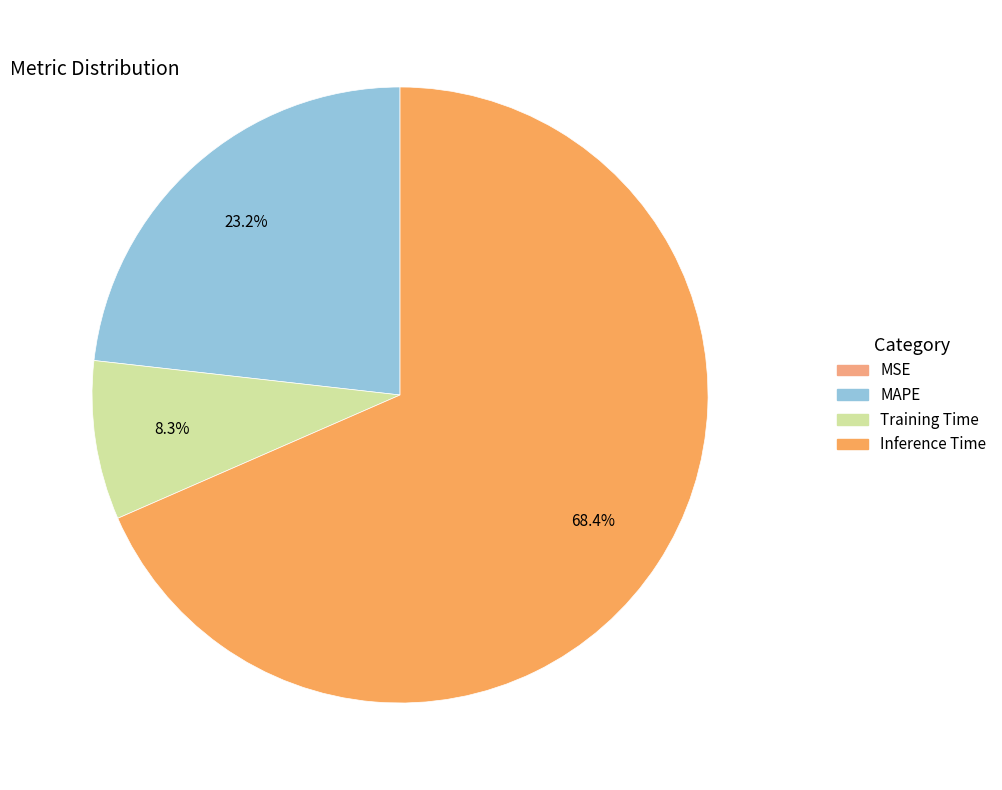

Is Inference Time the majority of the pie?

Yes